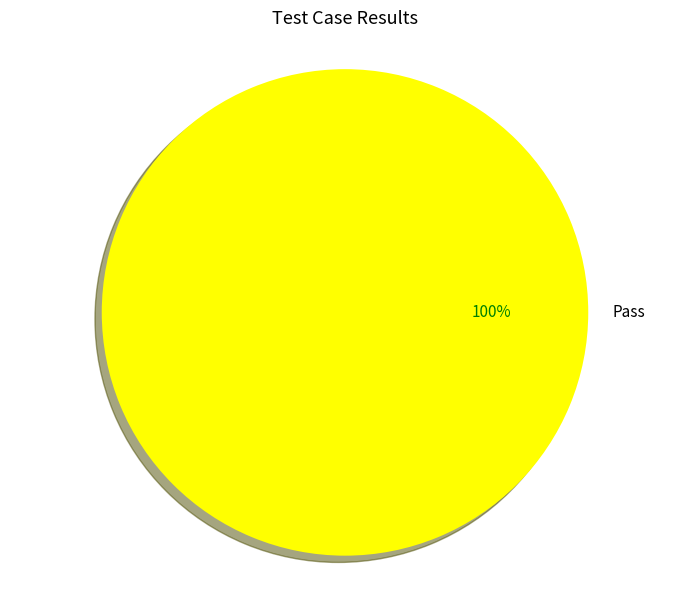

Is it true that Pass is 89% of the pie?

False